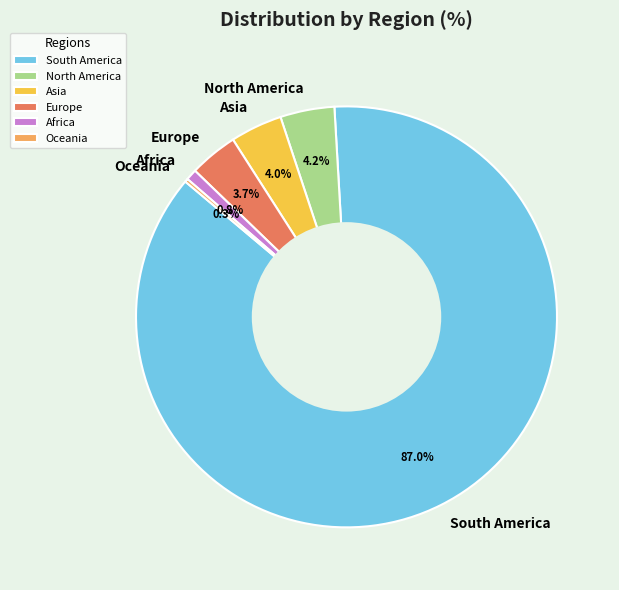

Which category has the biggest portion of the pie?

South America